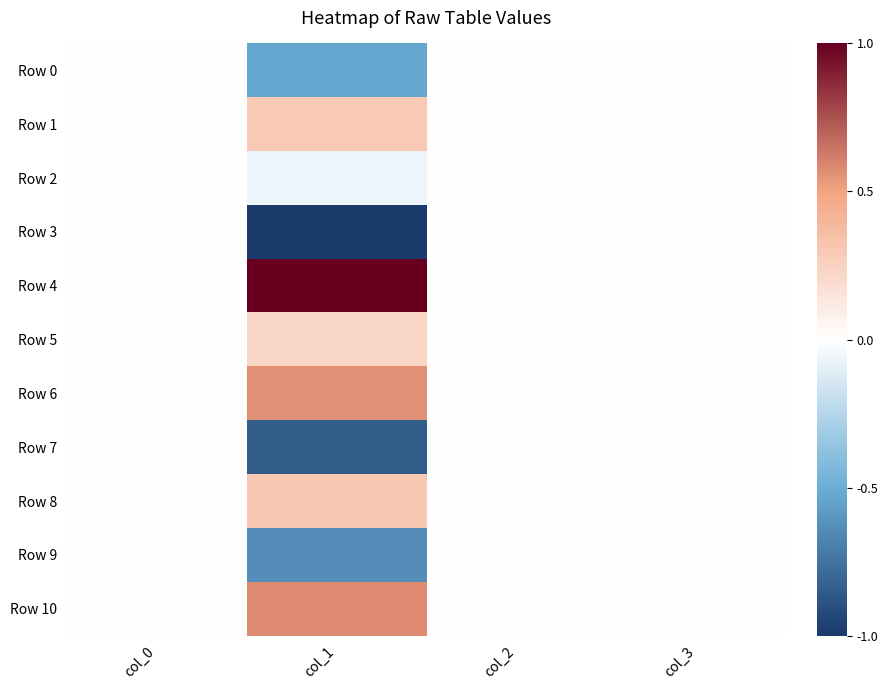

Which series has the largest range (max minus min)?

Row 3